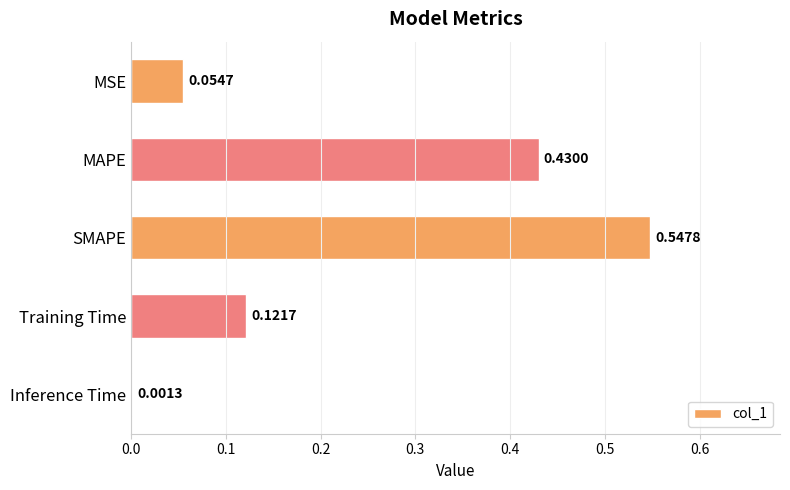

Where is the data nearest to the value 0?

Inference Time